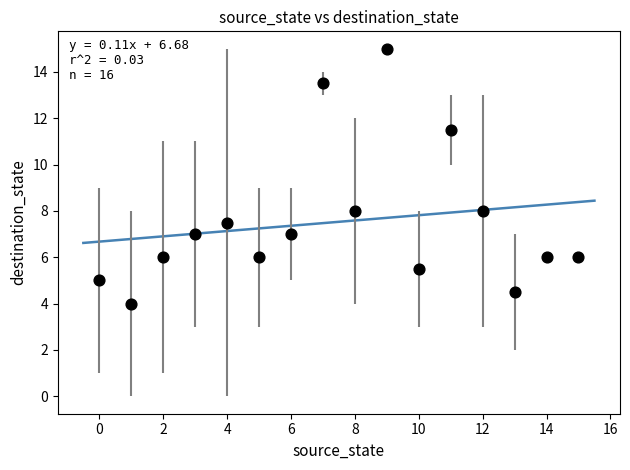

Count the number of points in this scatter plot.

16